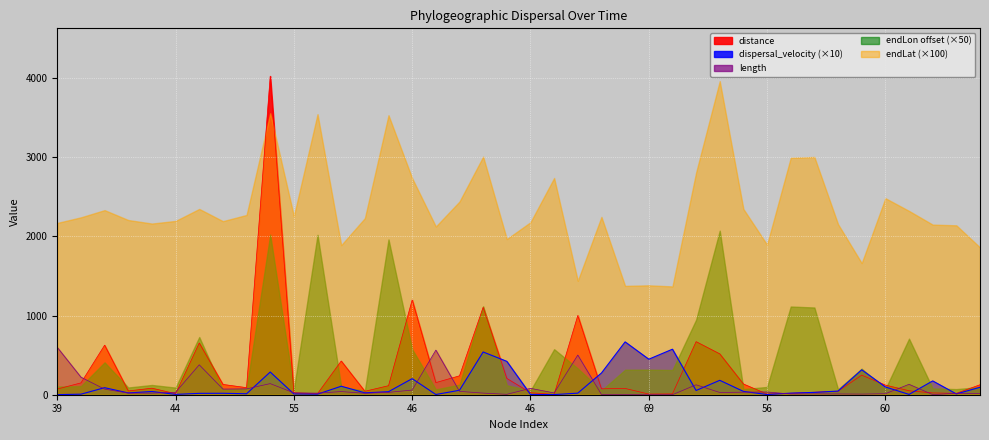

Which series has the largest range (max minus min)?

distance